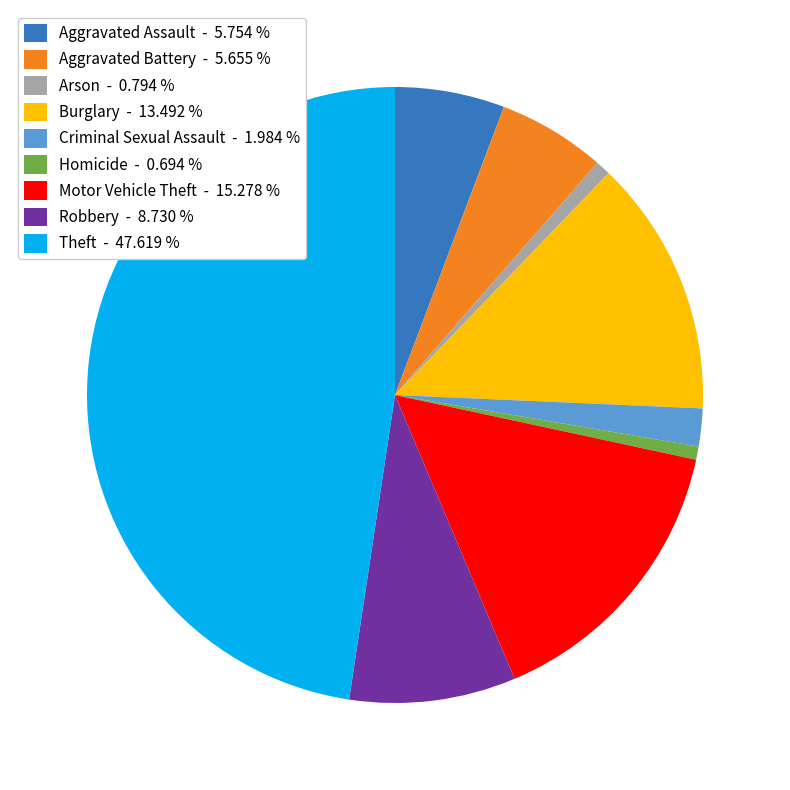

Is the sum of Arson - 0.794 % and Burglary - 13.492 % greater than half?

No